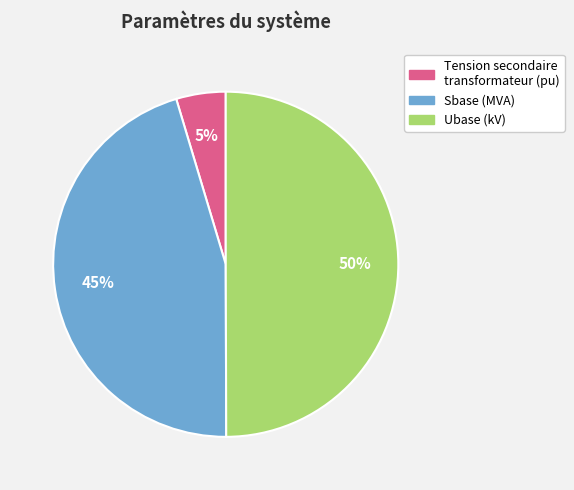

Which slice is the largest?

Ubase (kV)